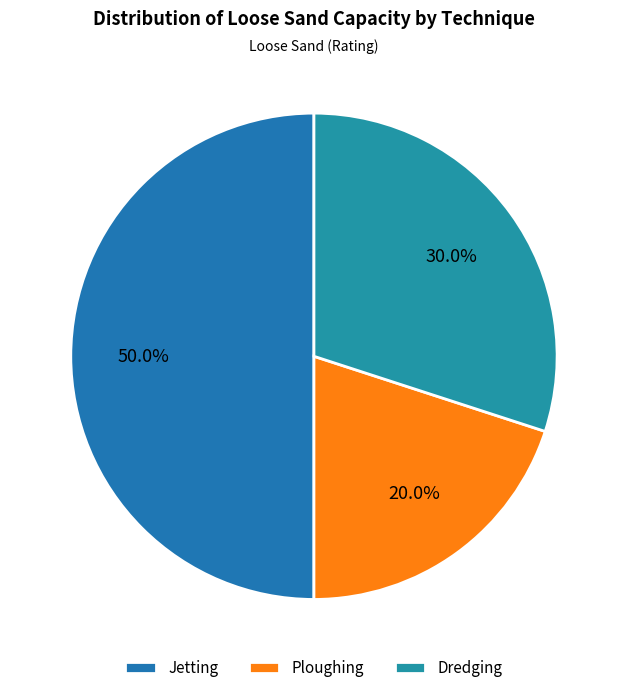

What percentage is the Jetting slice, to the nearest percent?

50%